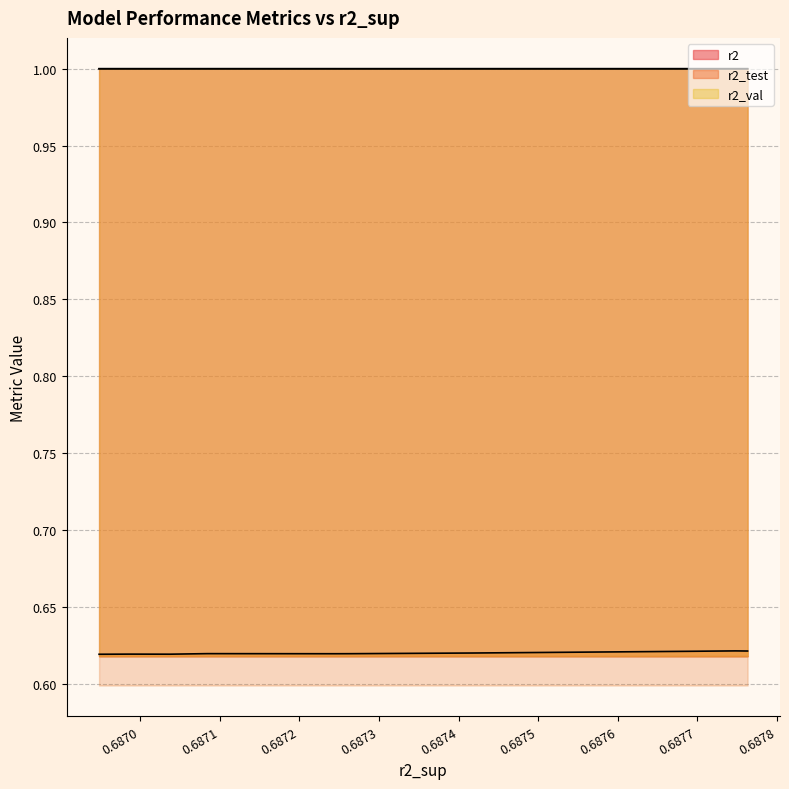

Reading left to right, what are all the values shown in this chart?

r2: 1.0	1.0	1.0	1.0	1.0	1.0	1.0	1.0	1.0	1.0
r2_test: 0.6	0.6	0.6	0.6	0.6	0.6	0.6	0.6	0.6	0.6
r2_val: 1.0	1.0	1.0	1.0	1.0	1.0	1.0	1.0	1.0	1.0